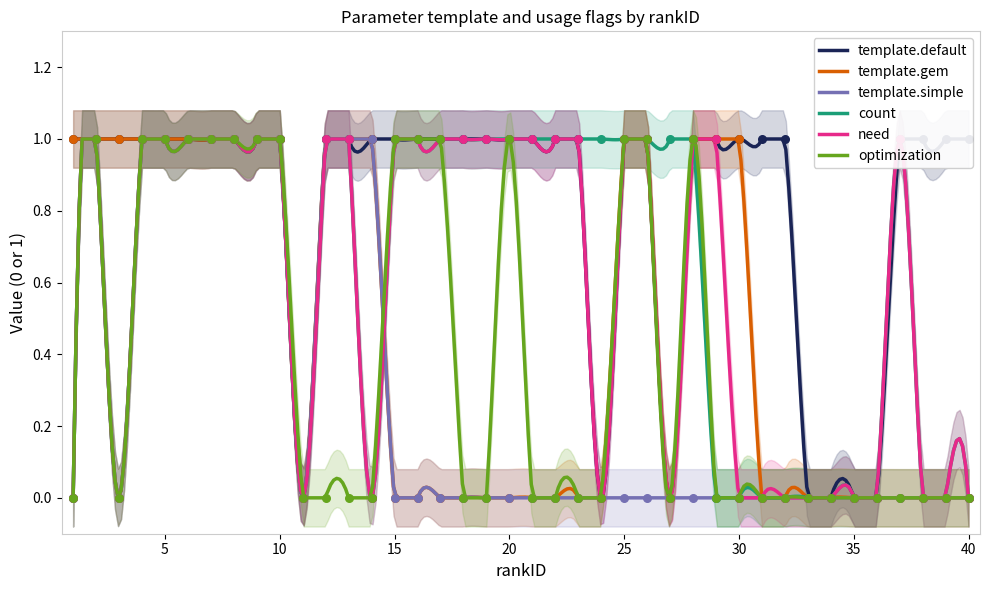

What are all the series names shown in the legend?

template.default, template.gem, template.simple, count, need, optimization